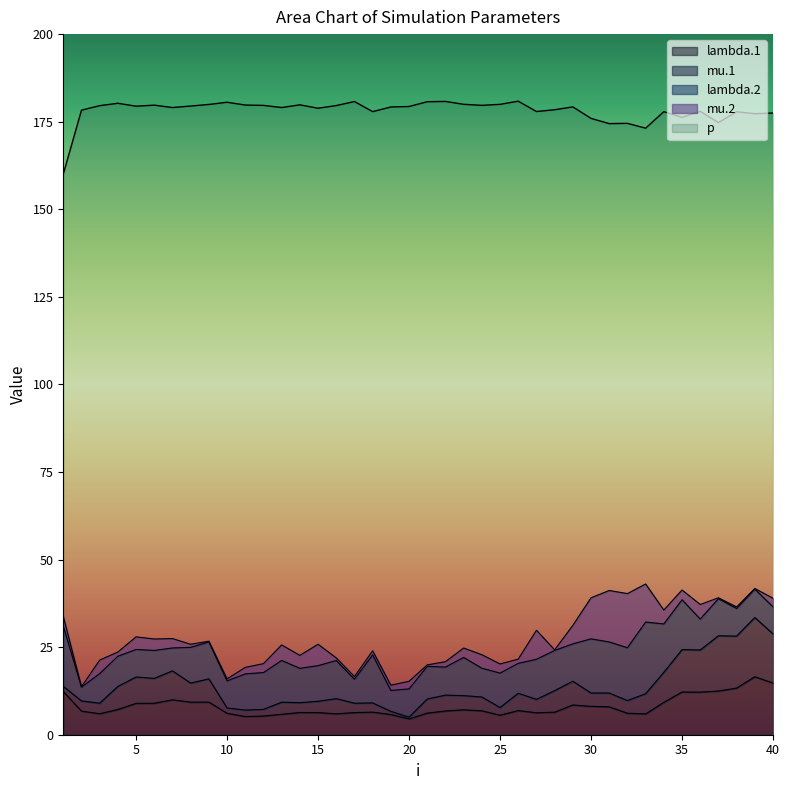

How many interior local peaks does the p series have?

12